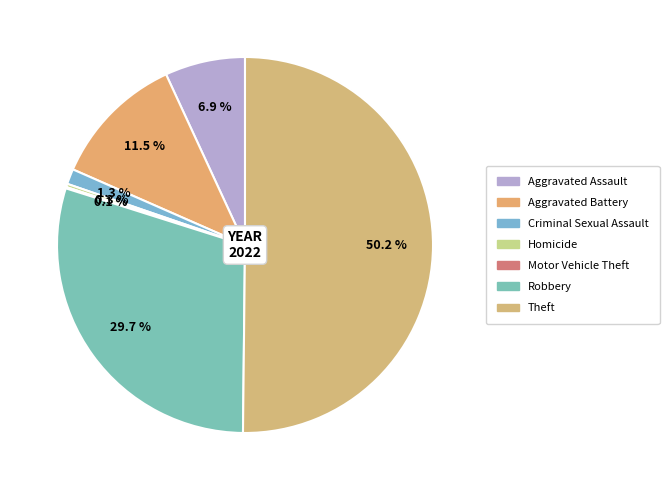

What percentage is NOT represented by Aggravated Battery?

88.5%